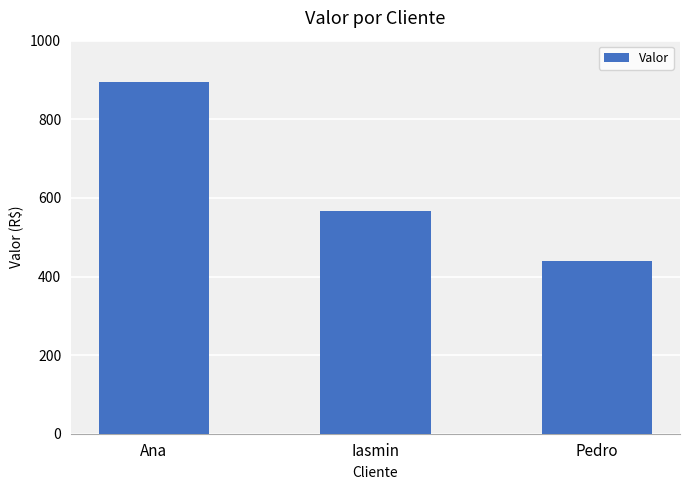

Approximately how many times larger is the value at Ana compared to Iasmin?

1.6